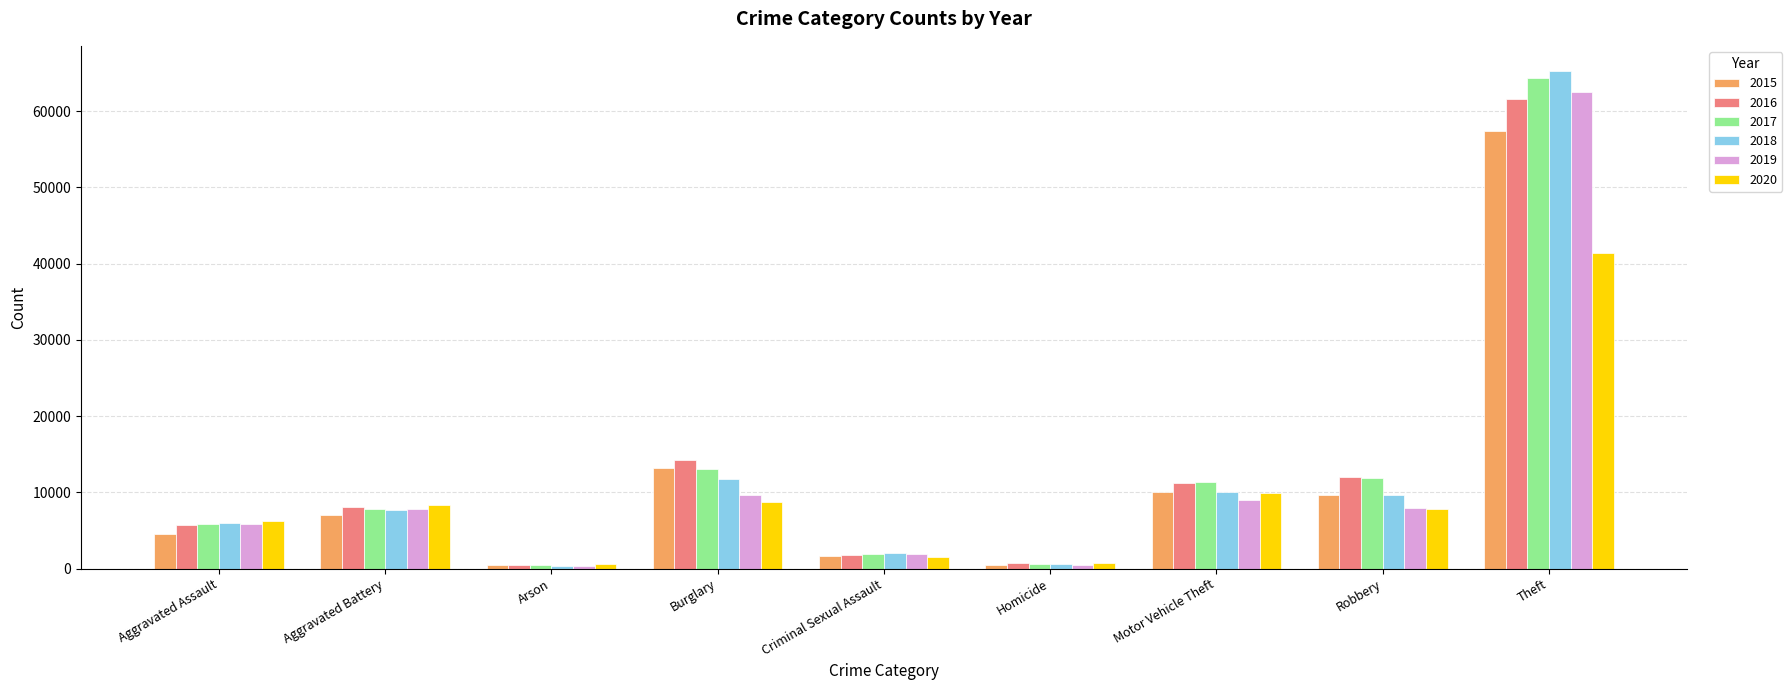

What is the spread (max minus min) of values at Criminal Sexual Assault?

541